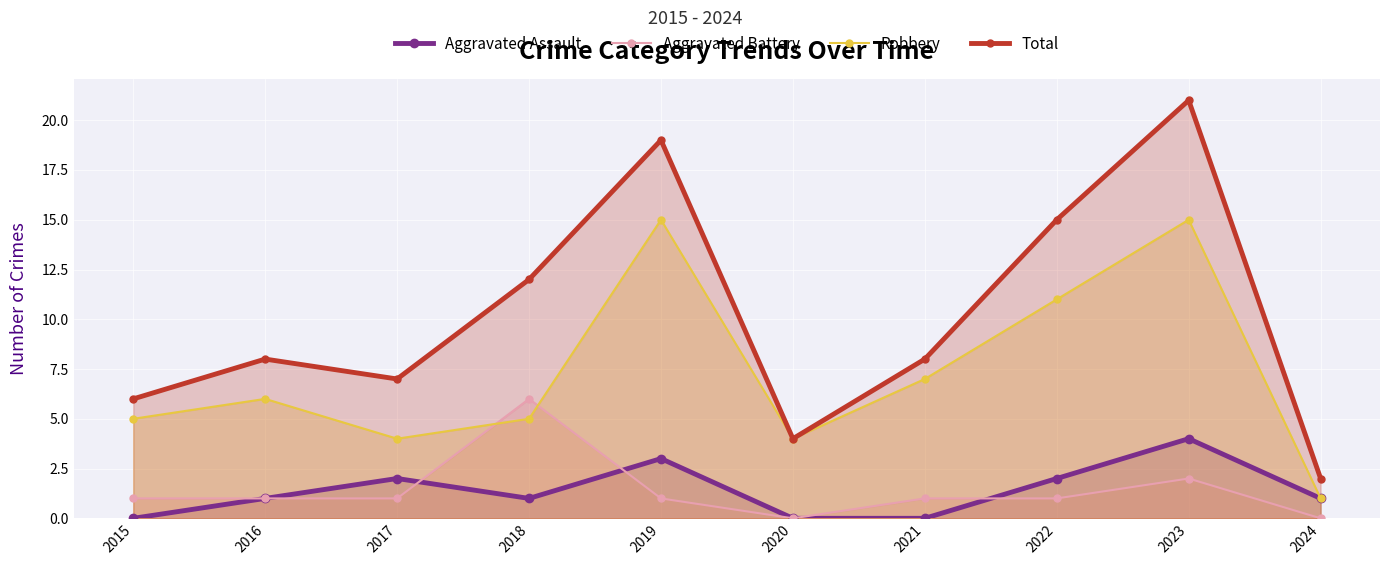

Reading left to right, extract all data points from this chart.

Aggravated Assault: 2015=0	2016=1	2017=2	2018=1	2019=3	2020=0	2021=0	2022=2	2023=4	2024=1
Aggravated Battery: 2015=1	2016=1	2017=1	2018=6	2019=1	2020=0	2021=1	2022=1	2023=2	2024=0
Robbery: 2015=5	2016=6	2017=4	2018=5	2019=15	2020=4	2021=7	2022=11	2023=15	2024=1
Total: 2015=6	2016=8	2017=7	2018=12	2019=19	2020=4	2021=8	2022=15	2023=21	2024=2